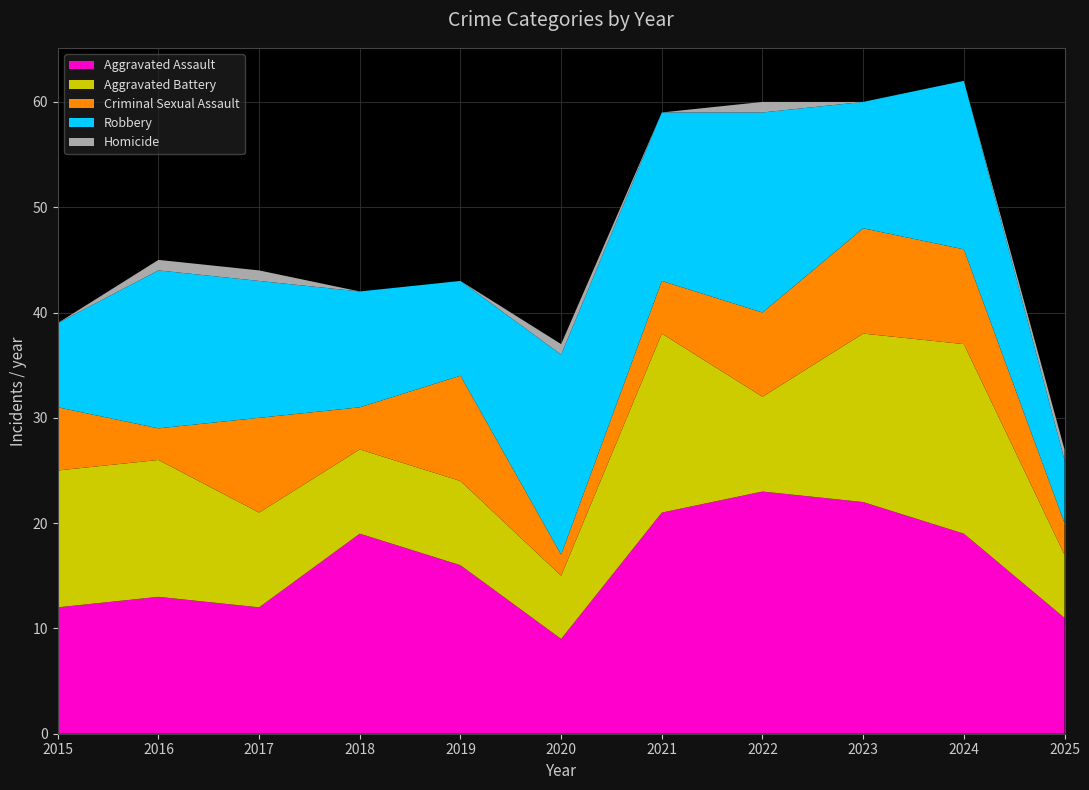

Reading left to right, transcribe all the data shown in this chart.

Aggravated Assault: 2015=12	2016=13	2017=12	2018=19	2019=16	2020=9	2021=21	2022=23	2023=22	2024=19	2025=11
Aggravated Battery: 2015=13	2016=13	2017=9	2018=8	2019=8	2020=6	2021=17	2022=9	2023=16	2024=18	2025=6
Criminal Sexual Assault: 2015=6	2016=3	2017=9	2018=4	2019=10	2020=2	2021=5	2022=8	2023=10	2024=9	2025=3
Robbery: 2015=8	2016=15	2017=13	2018=11	2019=9	2020=19	2021=16	2022=19	2023=12	2024=16	2025=6
Homicide: 2015=0	2016=1	2017=1	2018=0	2019=0	2020=1	2021=0	2022=1	2023=0	2024=0	2025=1